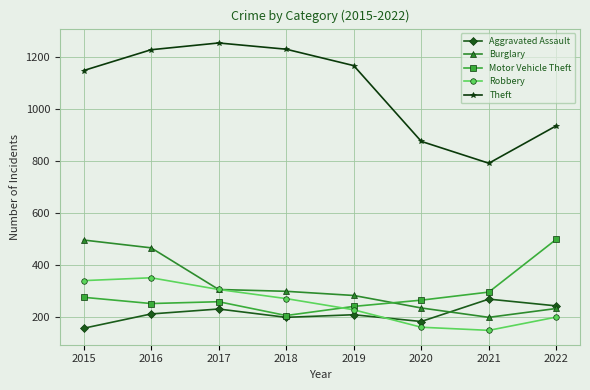

Which series has the largest range (max minus min)?

Theft